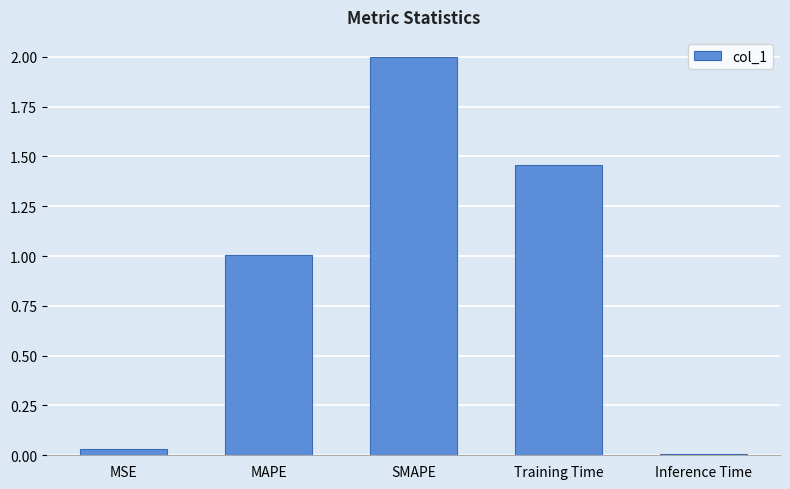

Are the bars horizontal?

No